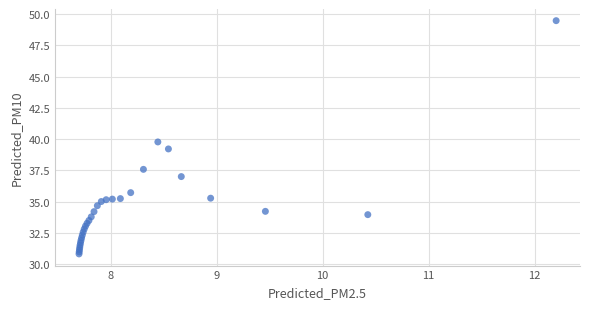

What Y value in the scatter plot is closest to 40?

39.8